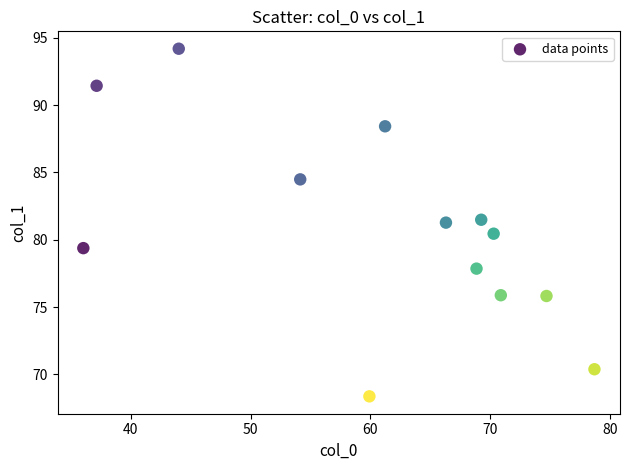

What is the range of X values (max minus min)?

42.7